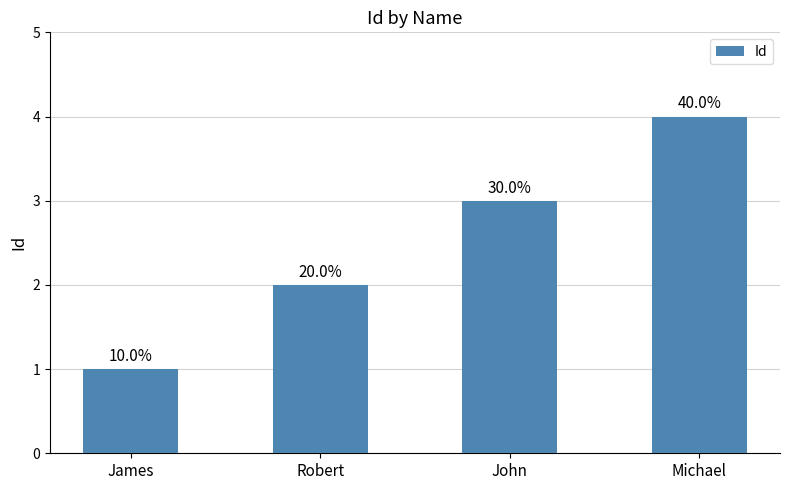

How many values are between 2 and 4?

3